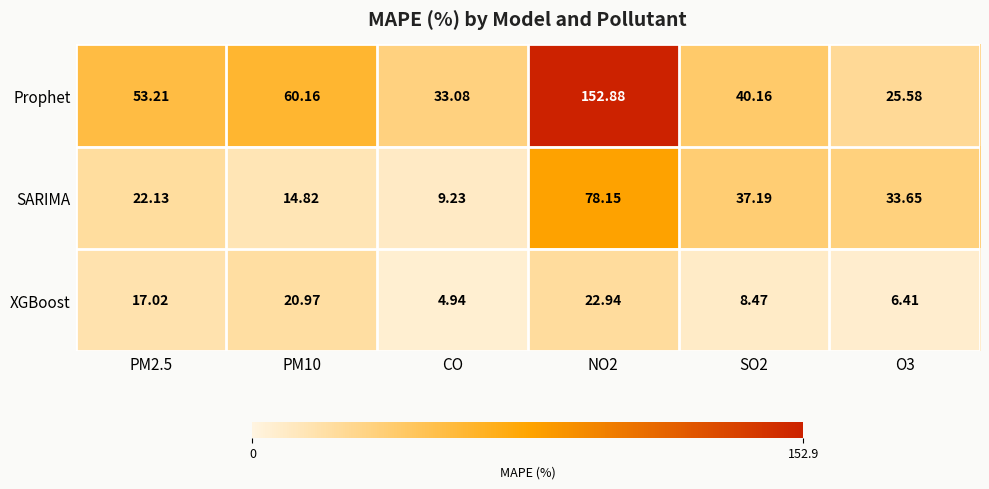

Which series has the largest total across all categories?

Prophet